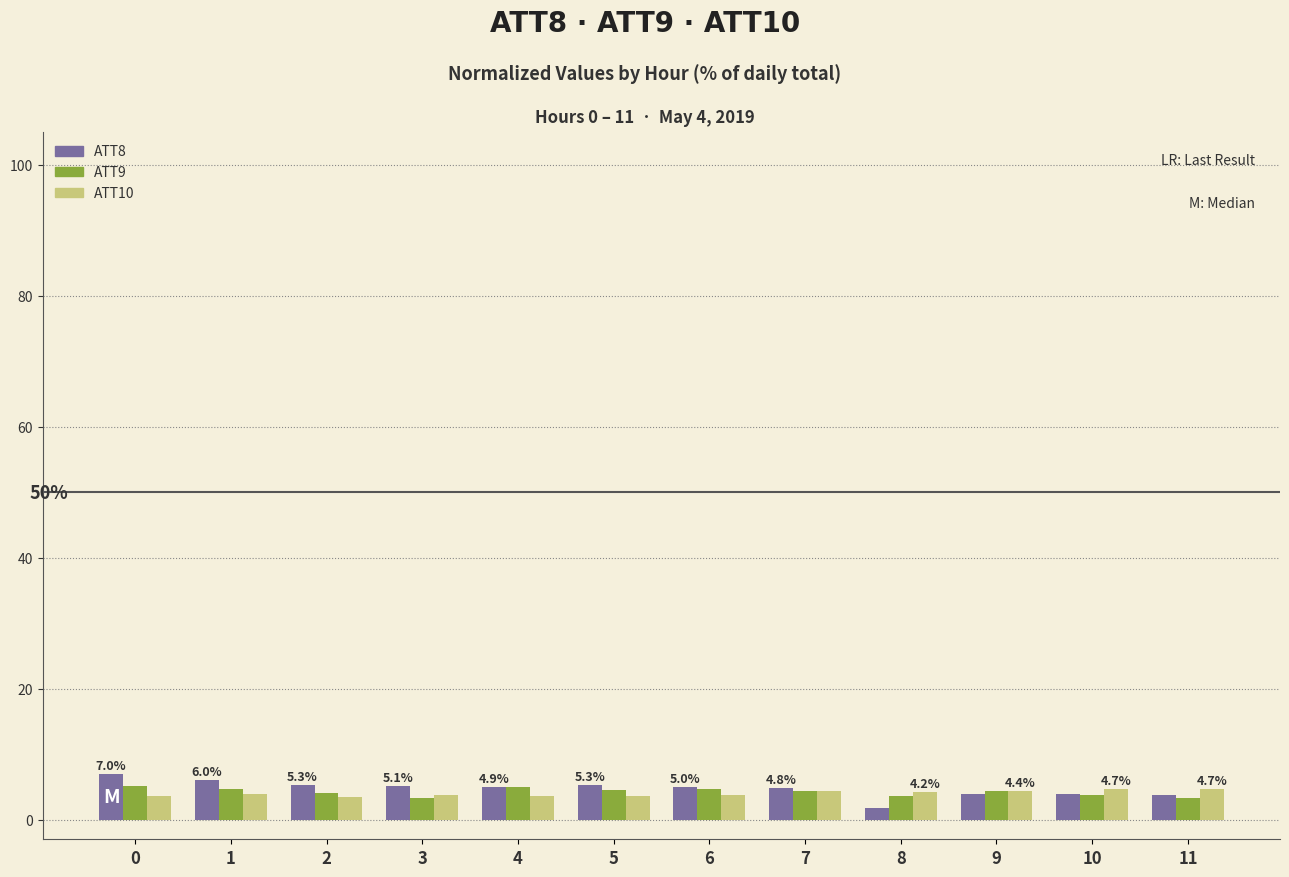

The value of ATT9 at 1 is 4.7. True or false?

True